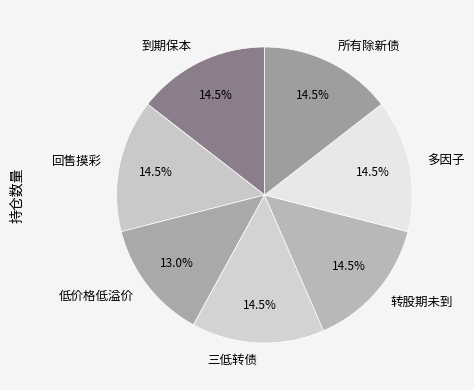

Which slice is the smallest?

低价格低溢价